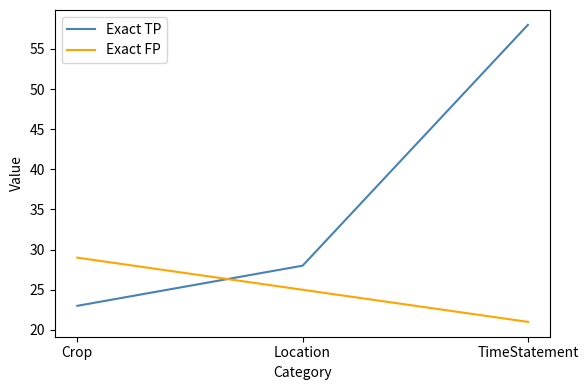

Which series has the largest total across all categories?

Exact TP